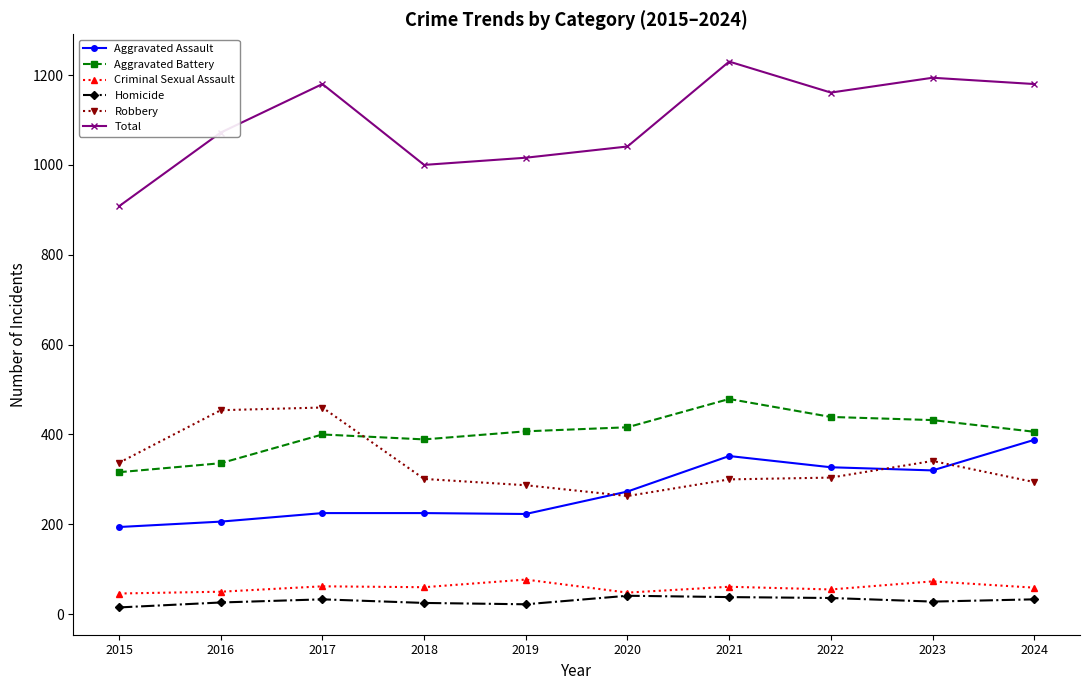

What is the sum of the Homicide values at 2023 and 2017?

61